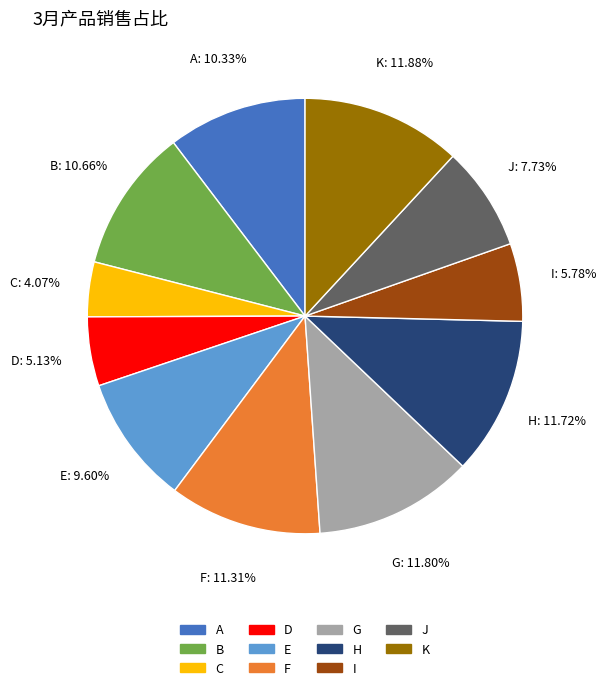

Between D and E, which is larger?

E